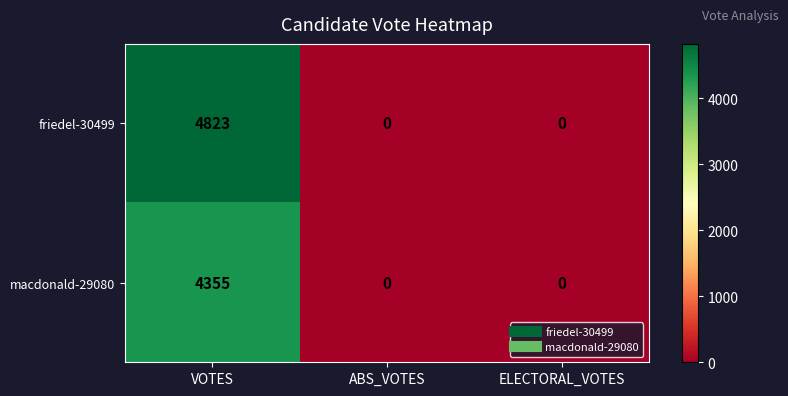

At which category does the chart reach its peak across all series?

VOTES